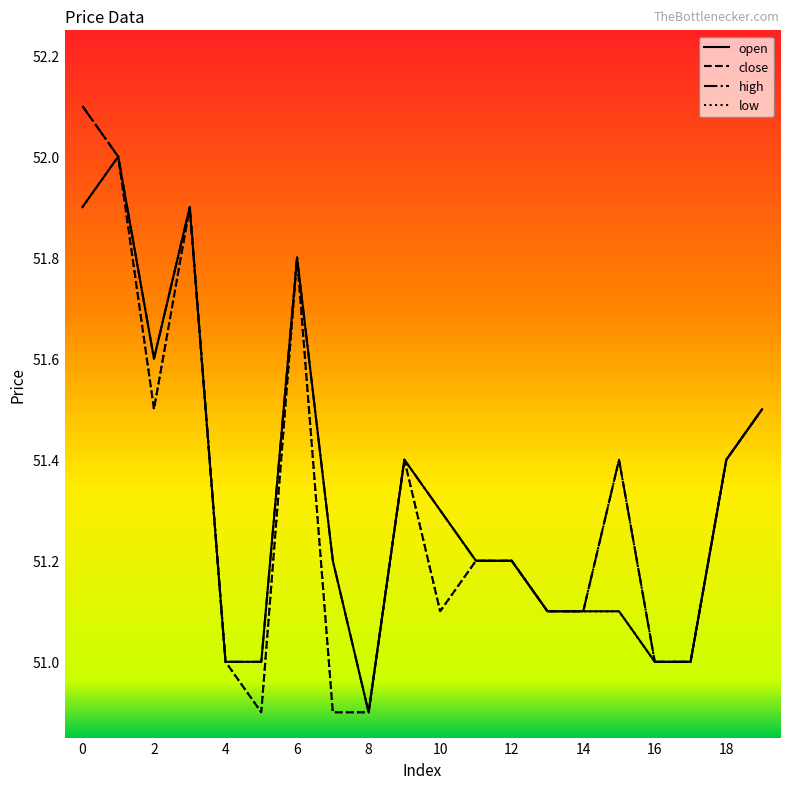

Rank the series by their average value, from highest to lowest.

high, open, close, low